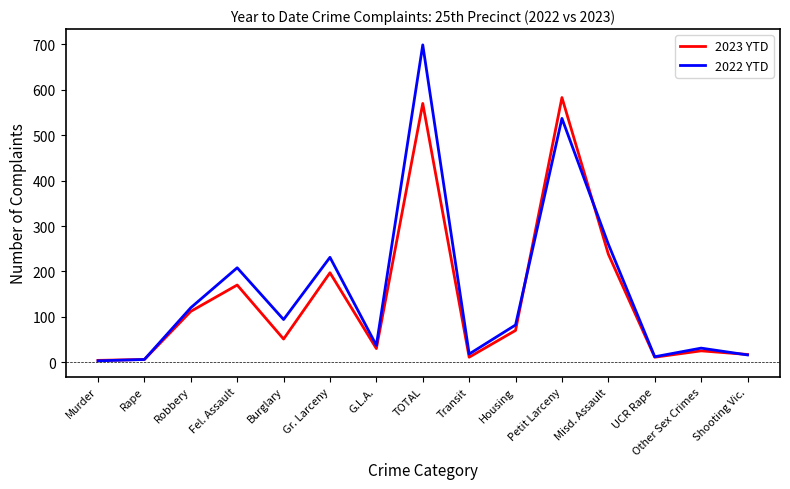

Rank the series by their average value, from highest to lowest.

2022 YTD, 2023 YTD